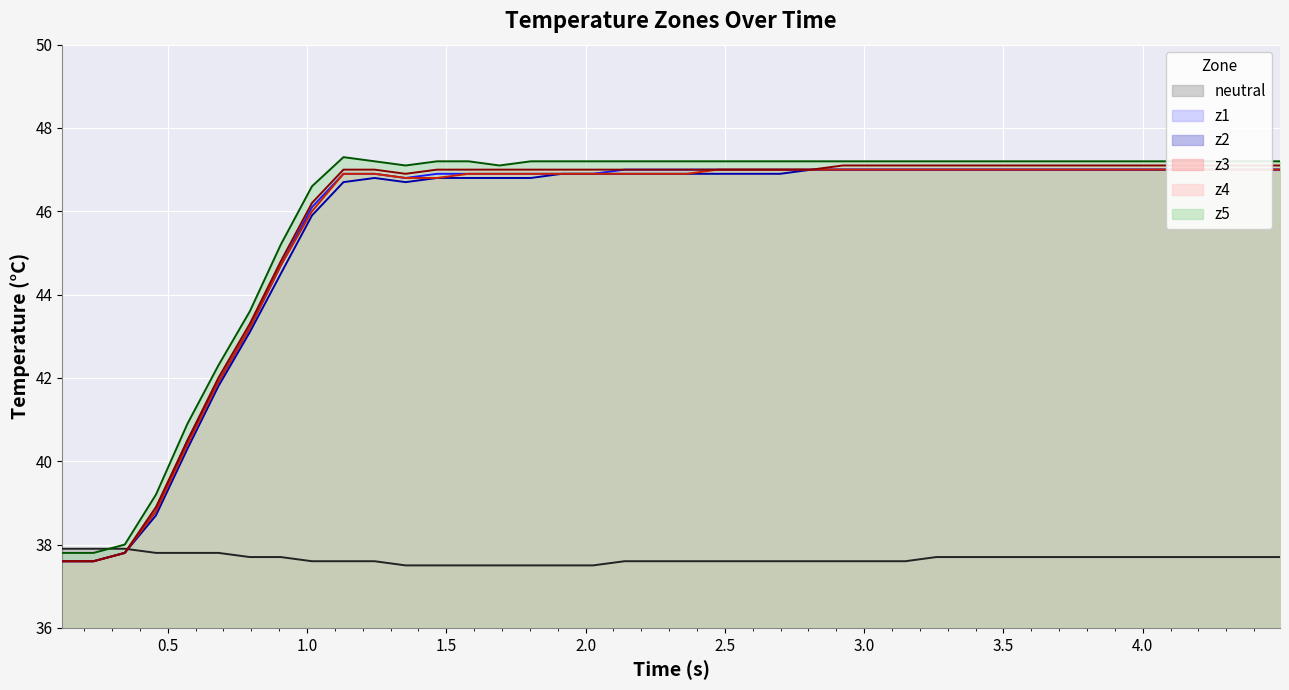

What is the minimum value for neutral?

37.5